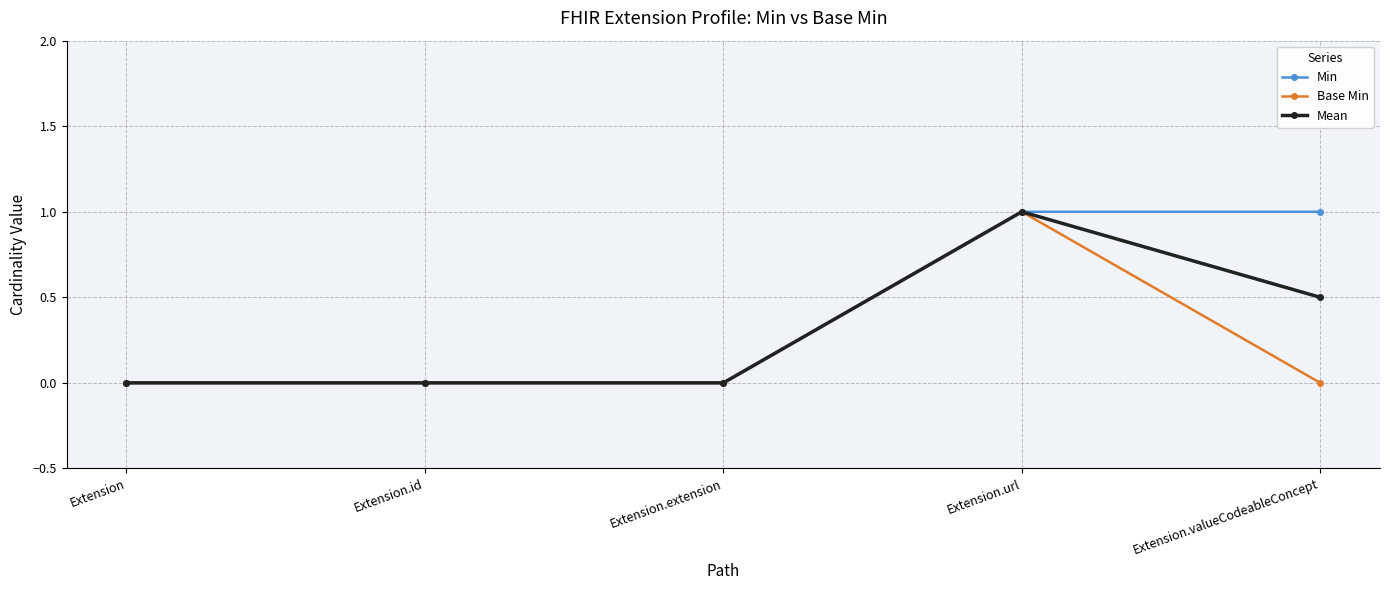

Is it true that Base Min equals 0.0 at Extension.valueCodeableConcept?

True